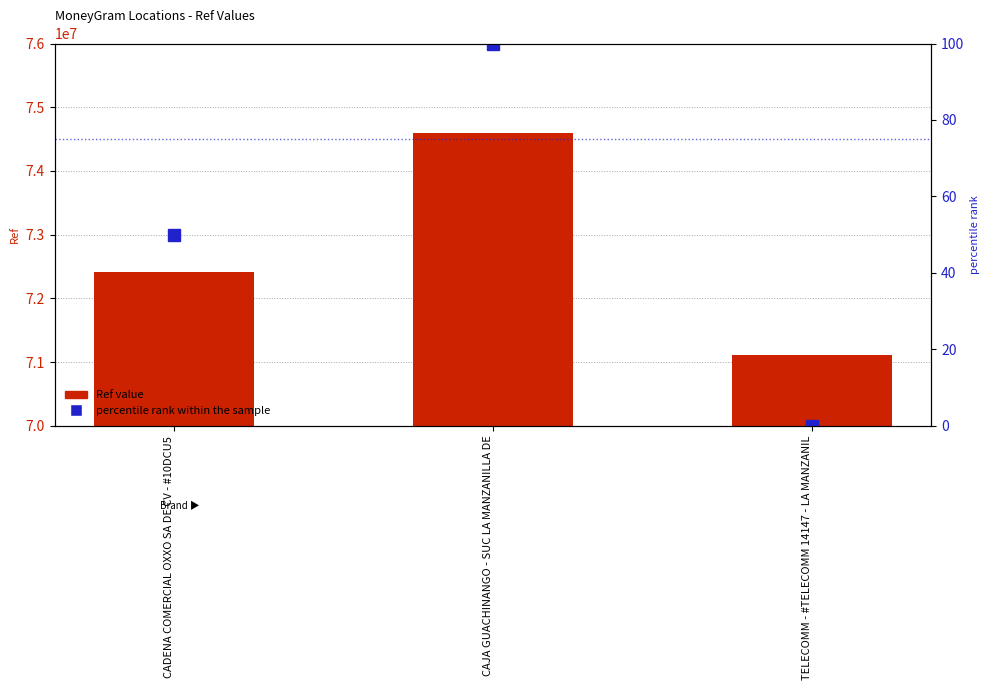

Reading left to right, what are all the values shown in this chart?

Ref value: CADENA COMERCIAL OXXO SA DE CV - #10DCU5=72420757	CAJA GUACHINANGO - SUC LA MANZANILLA DE=74589683	TELECOMM - #TELECOMM 14147 - LA MANZANIL=71119690
percentile rank within the sample: CADENA COMERCIAL OXXO SA DE CV - #10DCU5=50	CAJA GUACHINANGO - SUC LA MANZANILLA DE=100	TELECOMM - #TELECOMM 14147 - LA MANZANIL=0